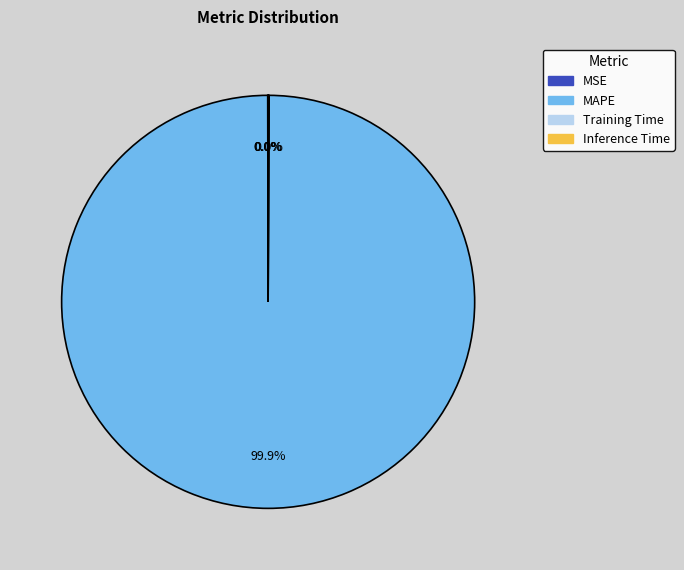

Which category has the biggest portion of the pie?

MAPE